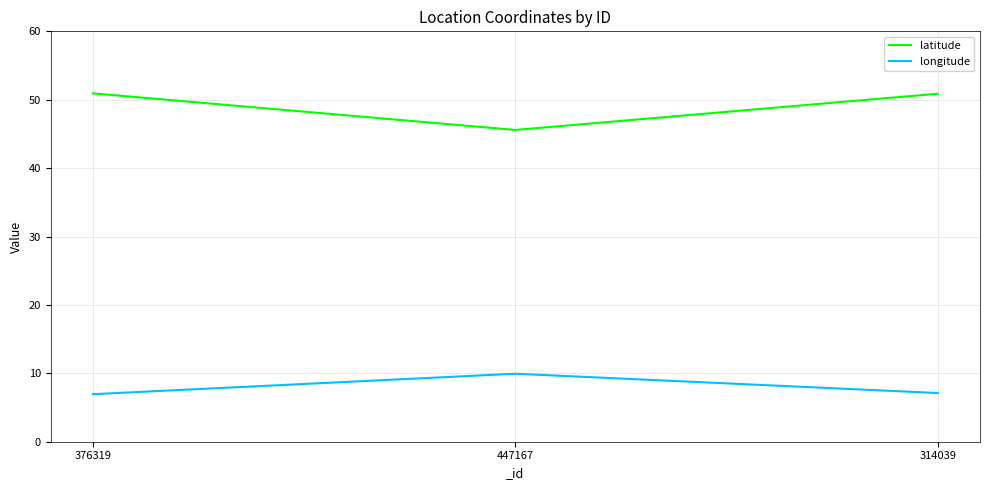

Is the value of longitude at 314039 greater than the value of latitude at 447167?

No